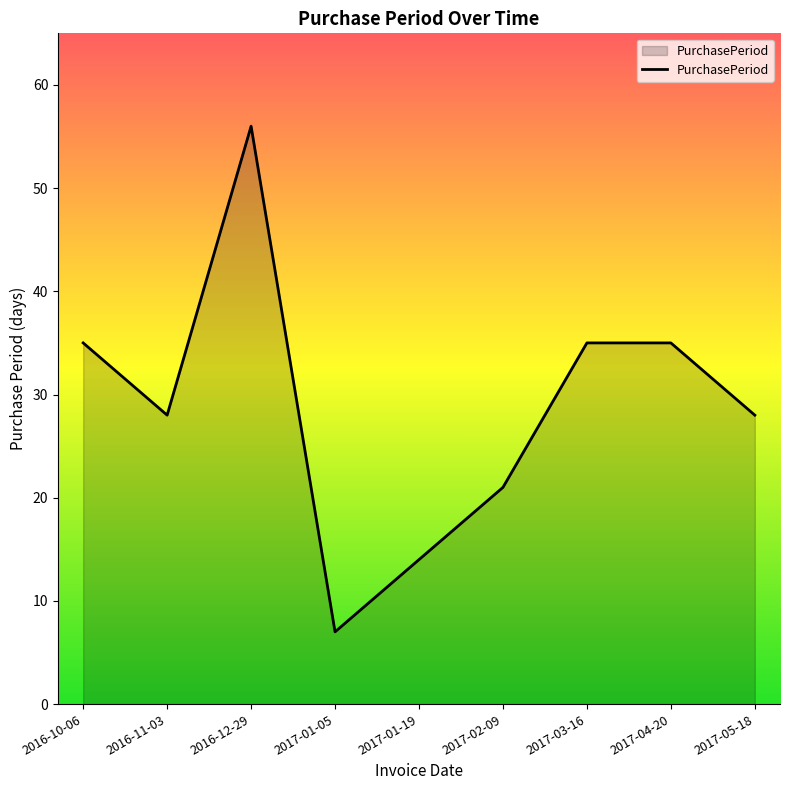

Read the value at 2017-04-20.

35